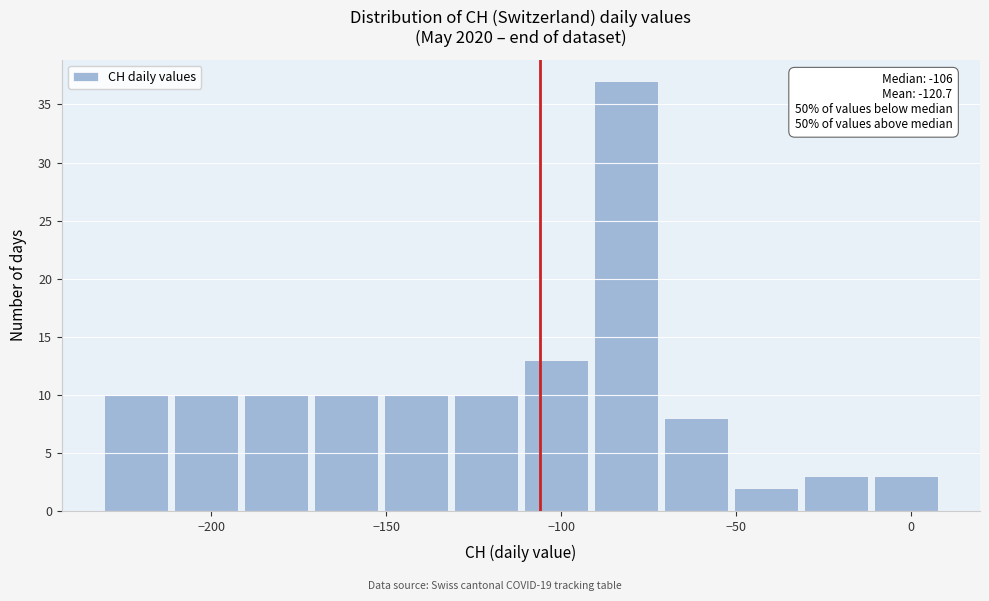

Over which range of the x-axis is the bar tallest?

-91.5 to -71.5